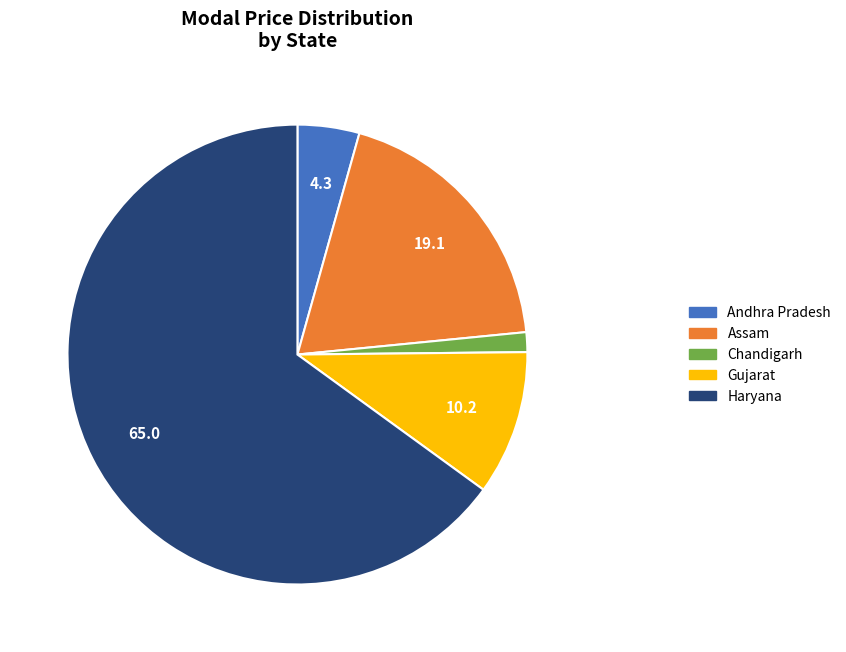

Is there a majority slice in this chart?

Yes